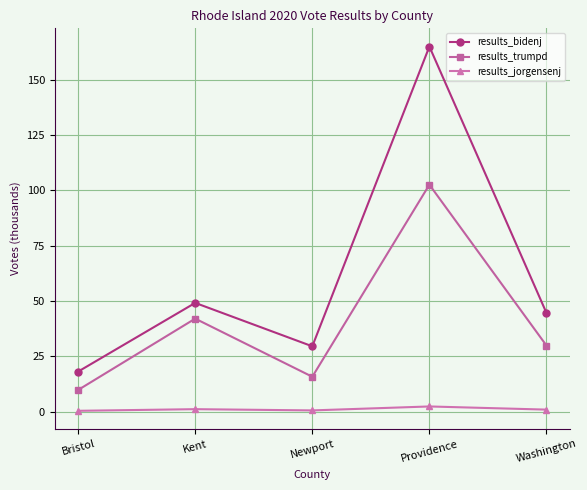

What is the sum of the results_jorgensenj values at Washington and Kent?

1.9